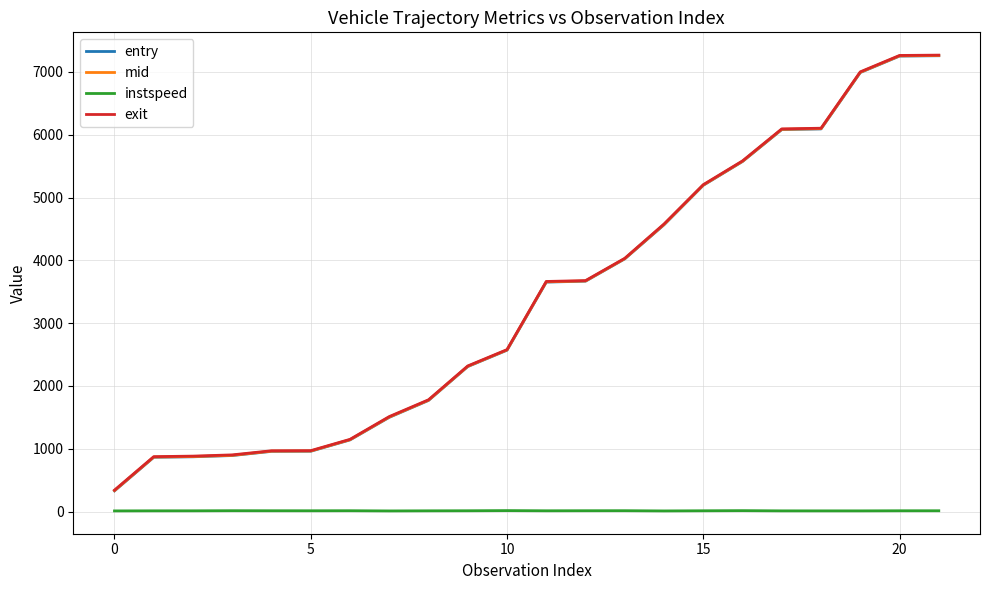

True or false: entry and instspeed cross at least once.

False